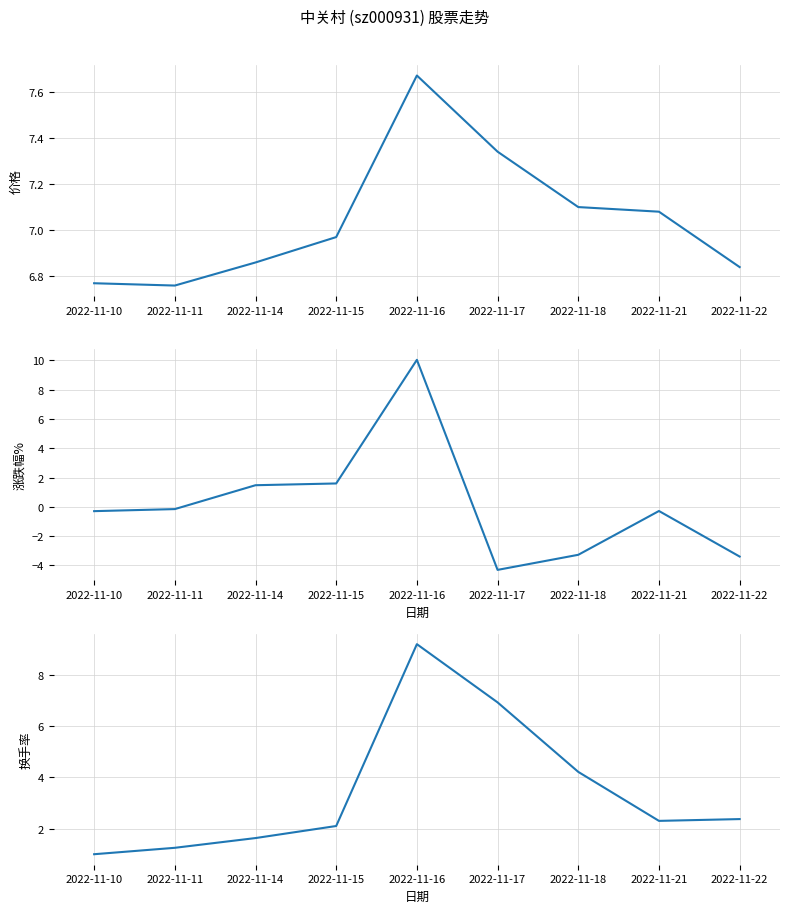

Which series has the largest total across all categories?

价格